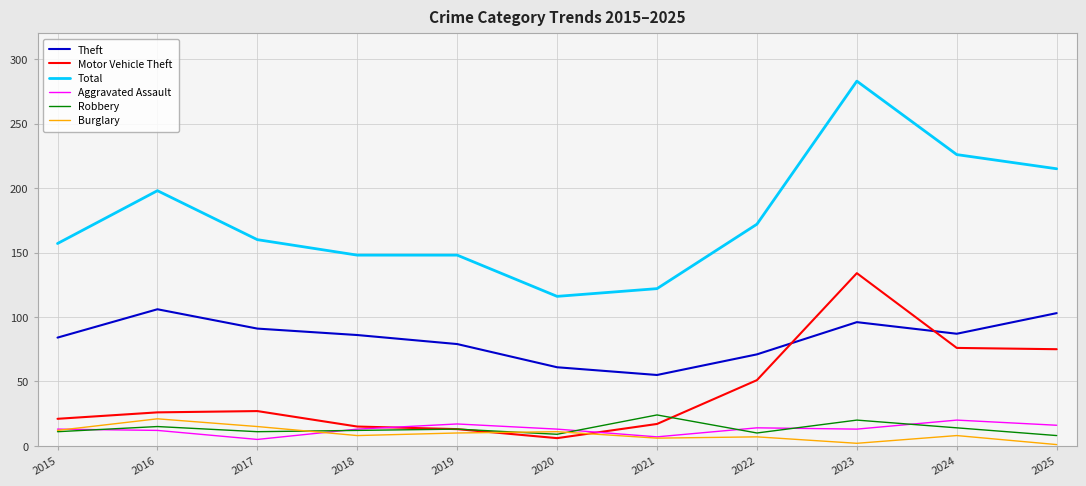

True or false: Theft has a value of 38 at 2022.

False